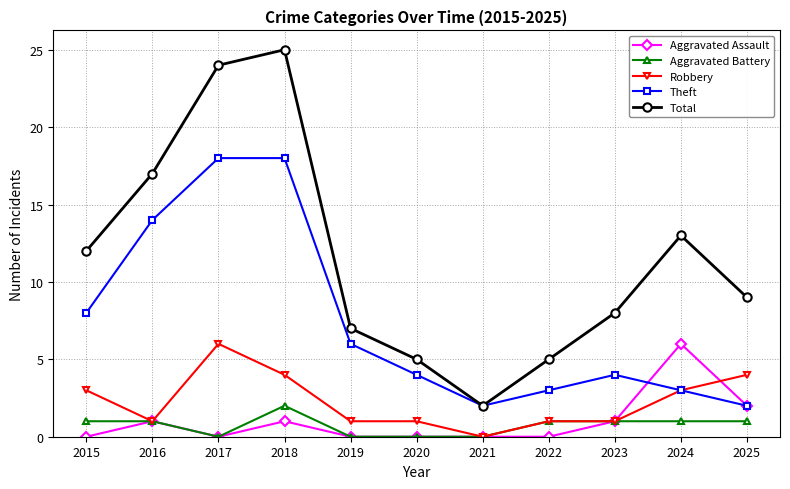

Reading left to right, what are all the values shown in this chart?

Aggravated Assault: 2015=0	2016=1	2017=0	2018=1	2019=0	2020=0	2021=0	2022=0	2023=1	2024=6	2025=2
Aggravated Battery: 2015=1	2016=1	2017=0	2018=2	2019=0	2020=0	2021=0	2022=1	2023=1	2024=1	2025=1
Robbery: 2015=3	2016=1	2017=6	2018=4	2019=1	2020=1	2021=0	2022=1	2023=1	2024=3	2025=4
Theft: 2015=8	2016=14	2017=18	2018=18	2019=6	2020=4	2021=2	2022=3	2023=4	2024=3	2025=2
Total: 2015=12	2016=17	2017=24	2018=25	2019=7	2020=5	2021=2	2022=5	2023=8	2024=13	2025=9